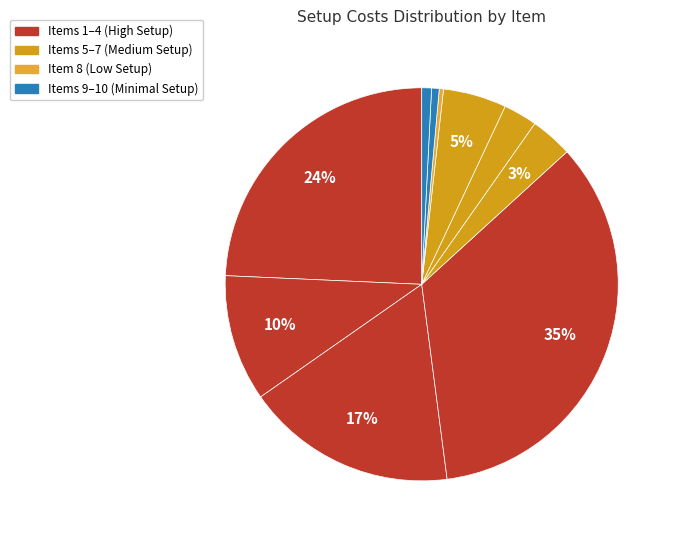

Count the number of slices in the pie.

10